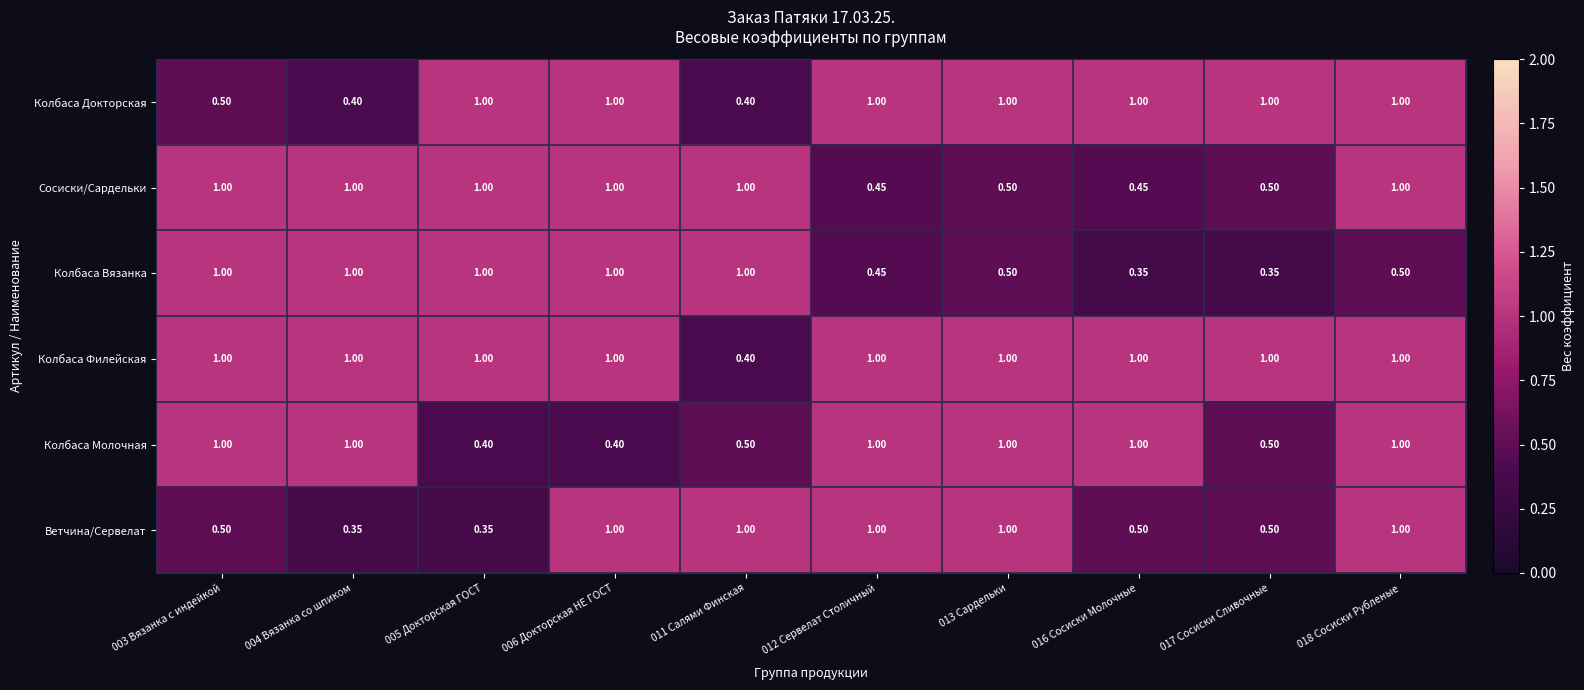

What is the maximum value shown in the chart?

1.0